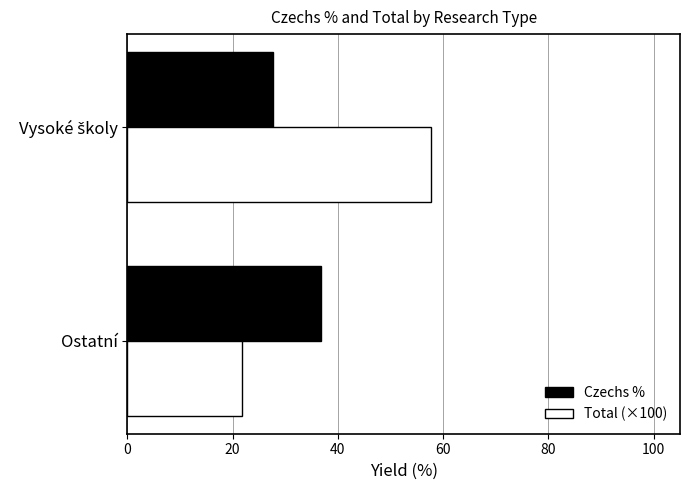

Read the Total (×100) value at Ostatní.

21.8